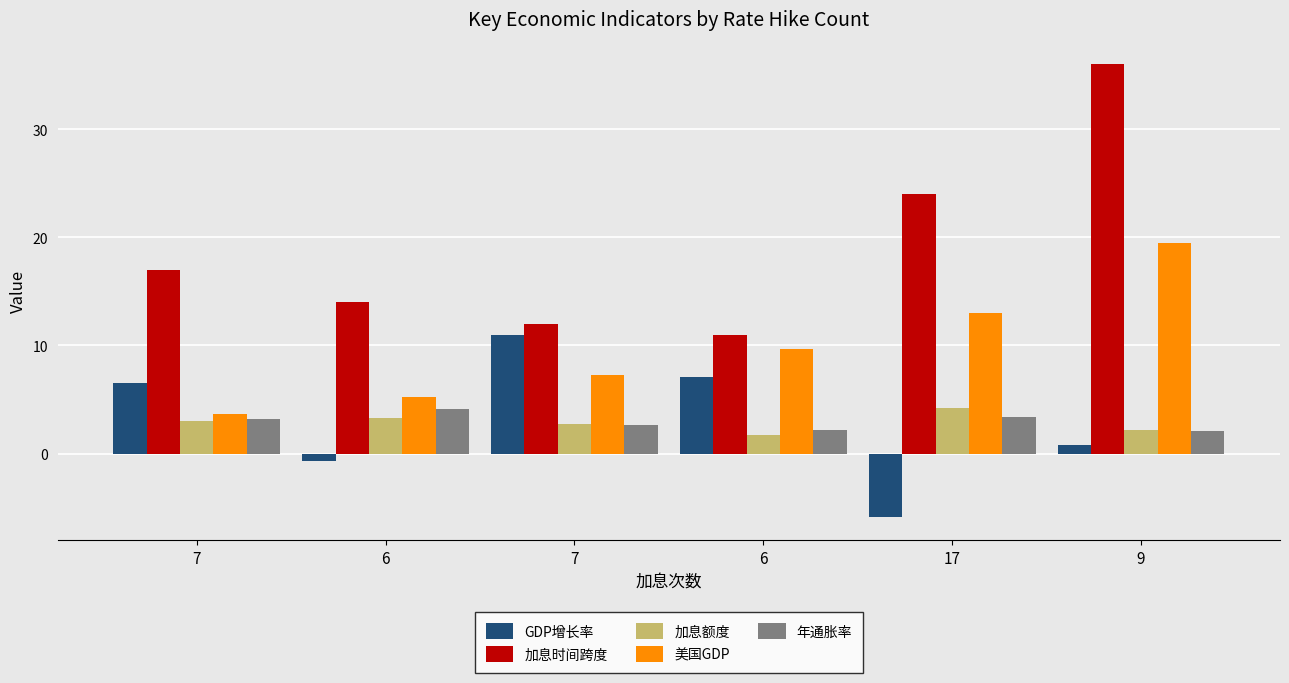

The 加息额度 series shows 2.7 at 6. True or false?

False